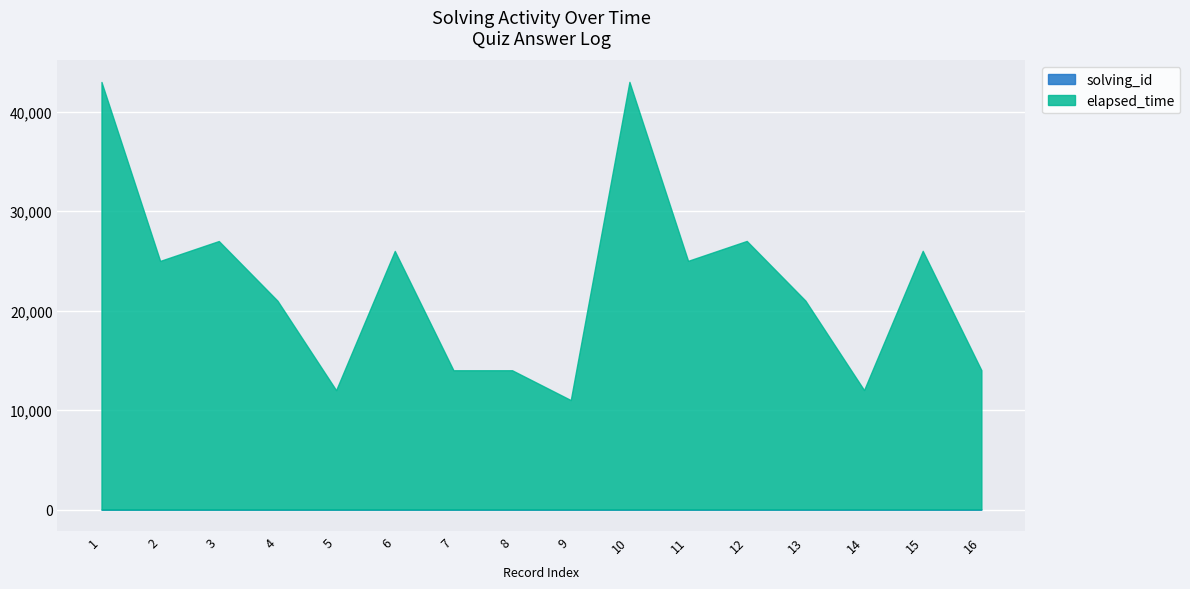

Reading left to right, extract all data points from this chart.

solving_id: 1	2	3	4	5	6	7	8	9	10	11	12	13	14	15	16
elapsed_time: 43000	25000	27000	21000	12000	26000	14000	14000	11000	43000	25000	27000	21000	12000	26000	14000